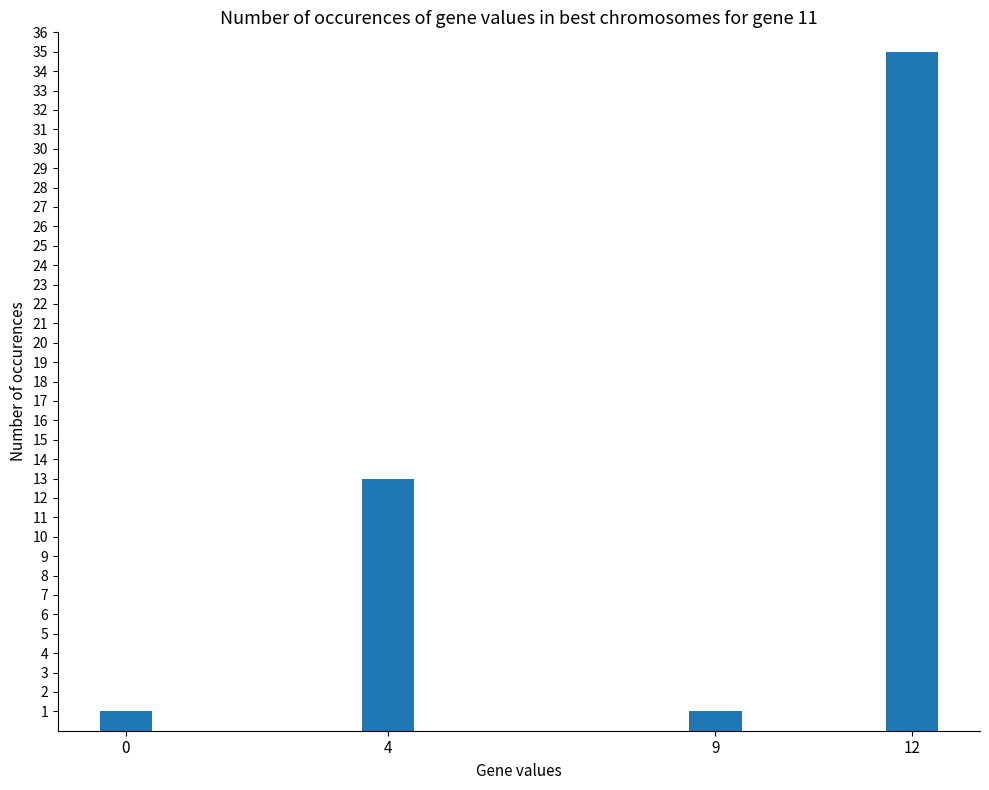

What is the sum of the values at 4 and 9?

14